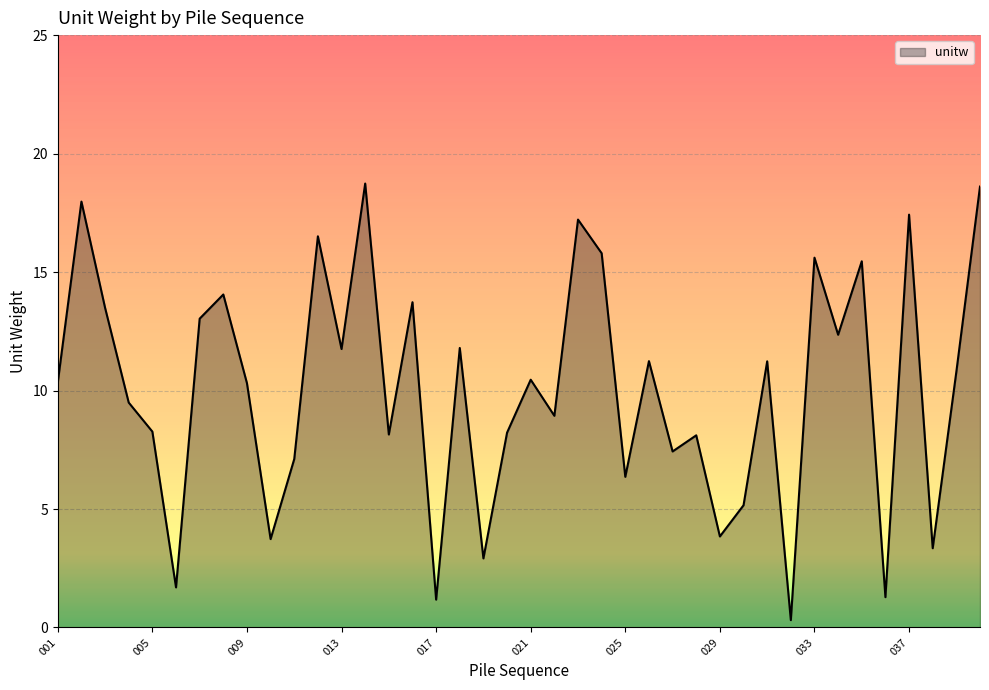

What is the difference between the maximum and minimum values?

18.4